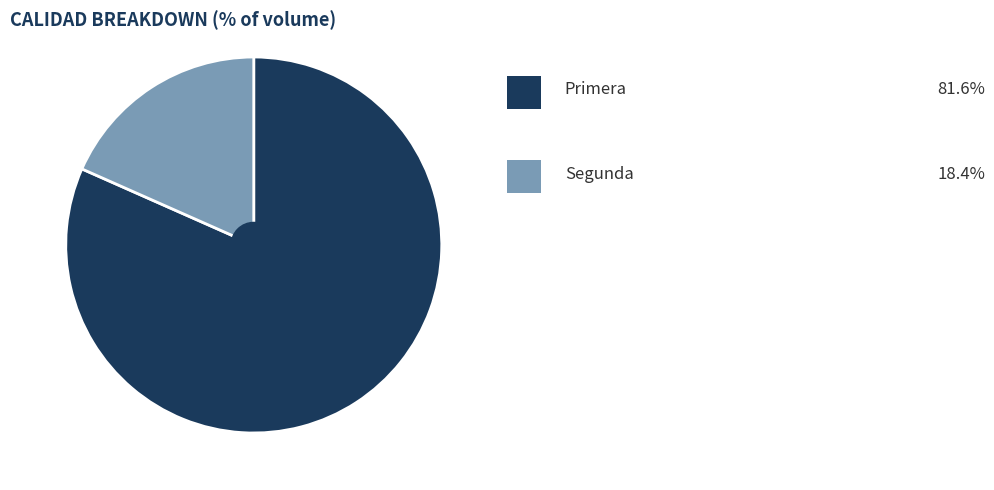

Is there a majority slice in this chart?

Yes